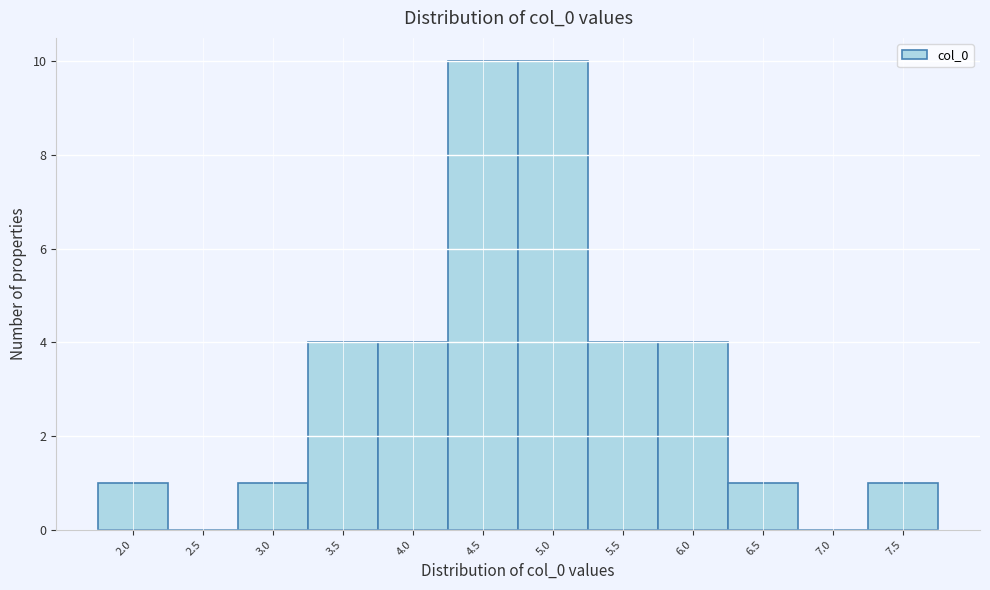

Reading left to right, transcribe all the data shown in this chart.

2.0=1	2.5=0	3.0=1	3.5=4	4.0=4	4.5=10	5.0=10	5.5=4	6.0=4	6.5=1	7.0=0	7.5=1